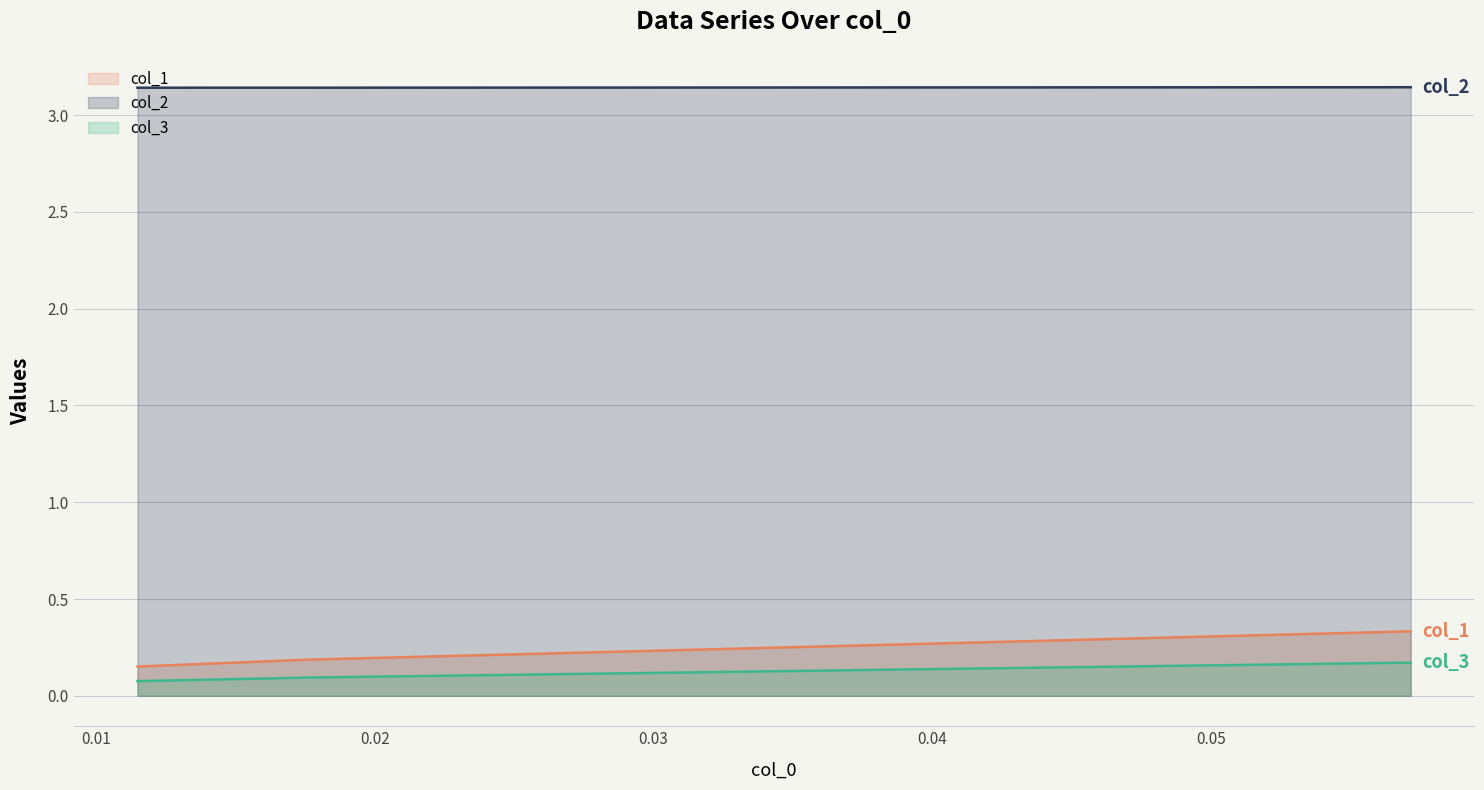

The col_3 line series shows 0.0 at 0.00. True or false?

False